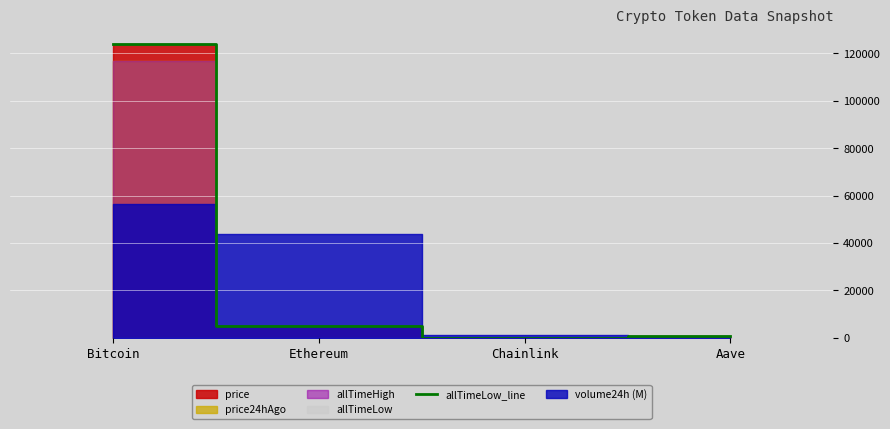

How many categories are shown in the chart?

4